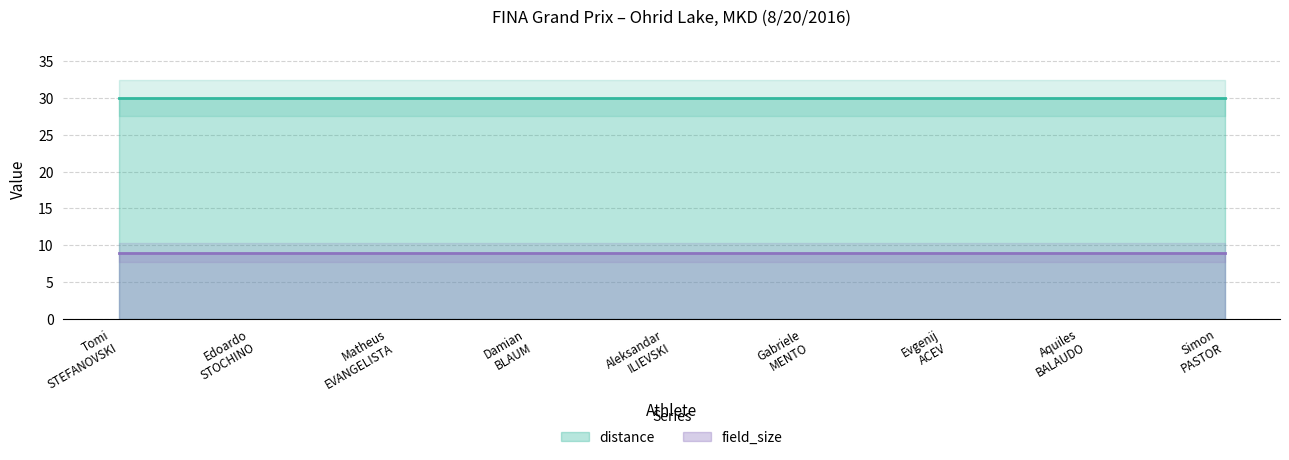

What is the value of the field_size point at the 6th from the left?

9